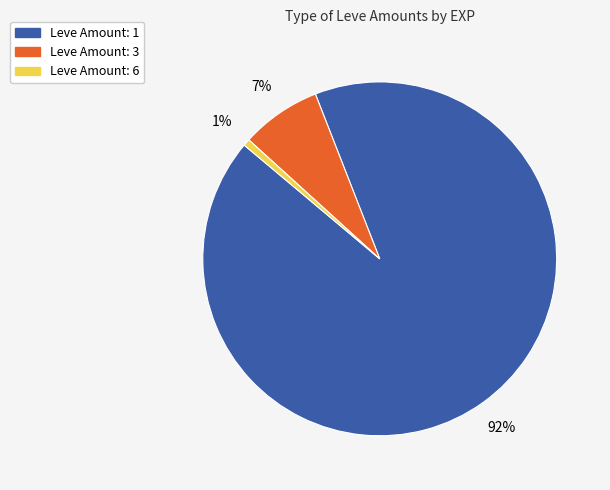

Combined, do Leve Amount: 6 and Leve Amount: 1 account for over 50%?

Yes